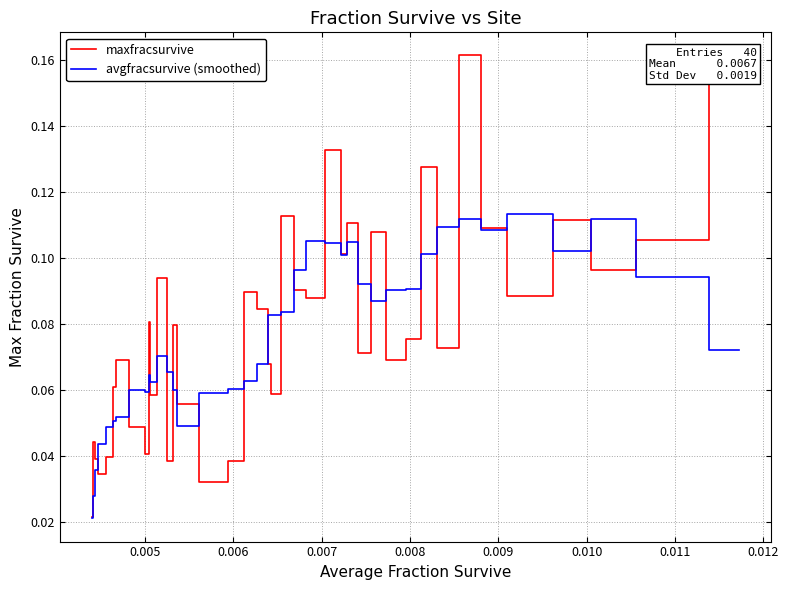

In maxfracsurvive, how many points are lower than both neighbors (excluding endpoints)?

13